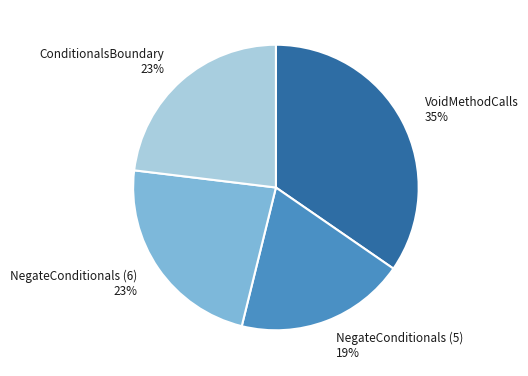

Count the number of slices in the pie.

4